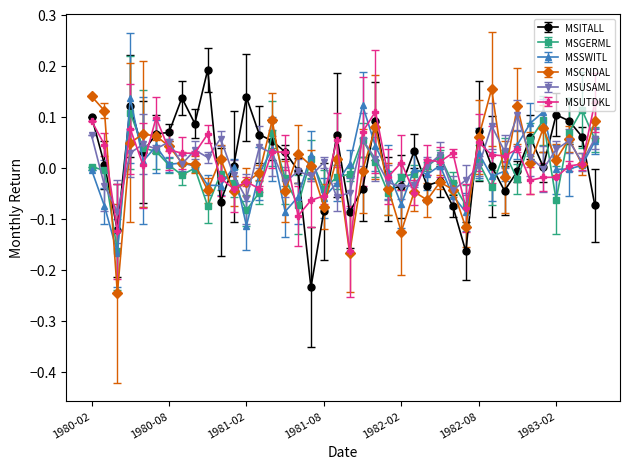

What are all the series names shown in the legend?

MSITALL, MSGERML, MSSWITL, MSCNDAL, MSUSAML, MSUTDKL